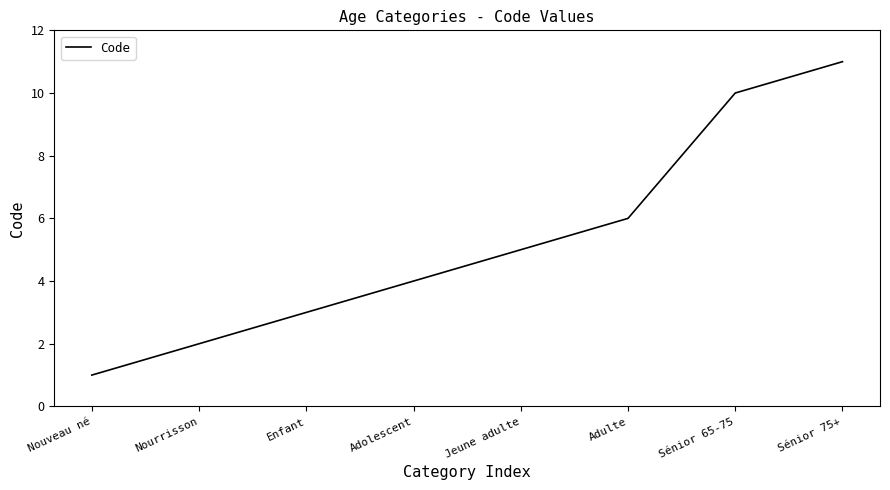

What is the ratio of the value at Adulte to the value at Adolescent?

1.5